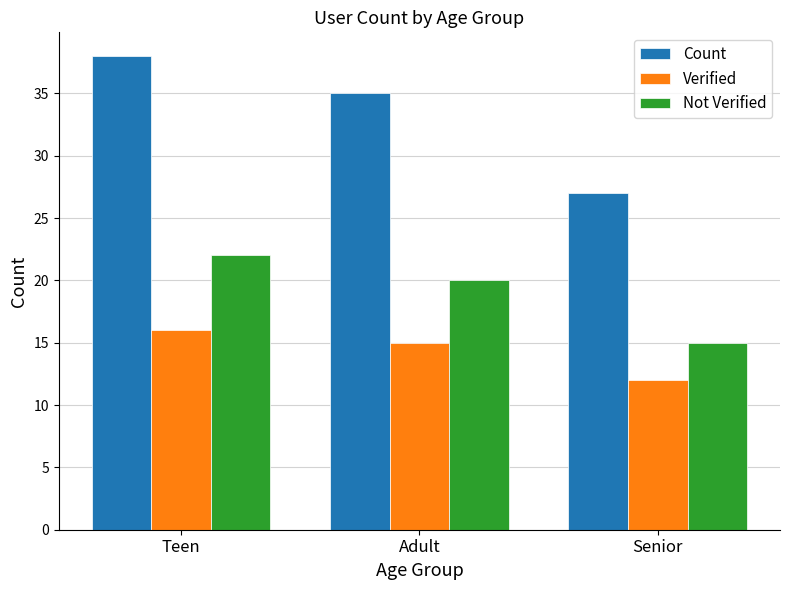

What is the difference between the highest and lowest values at Teen?

22